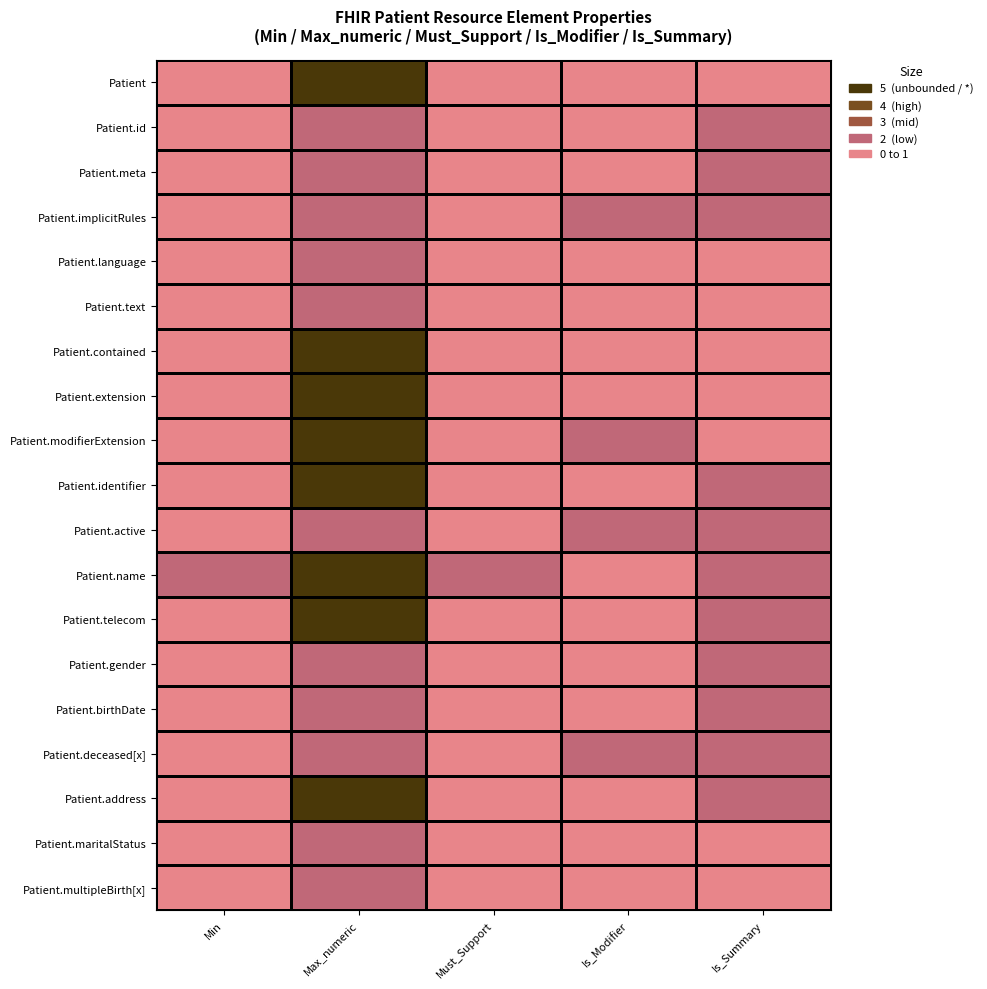

Which category has the lowest value across all series?

Min